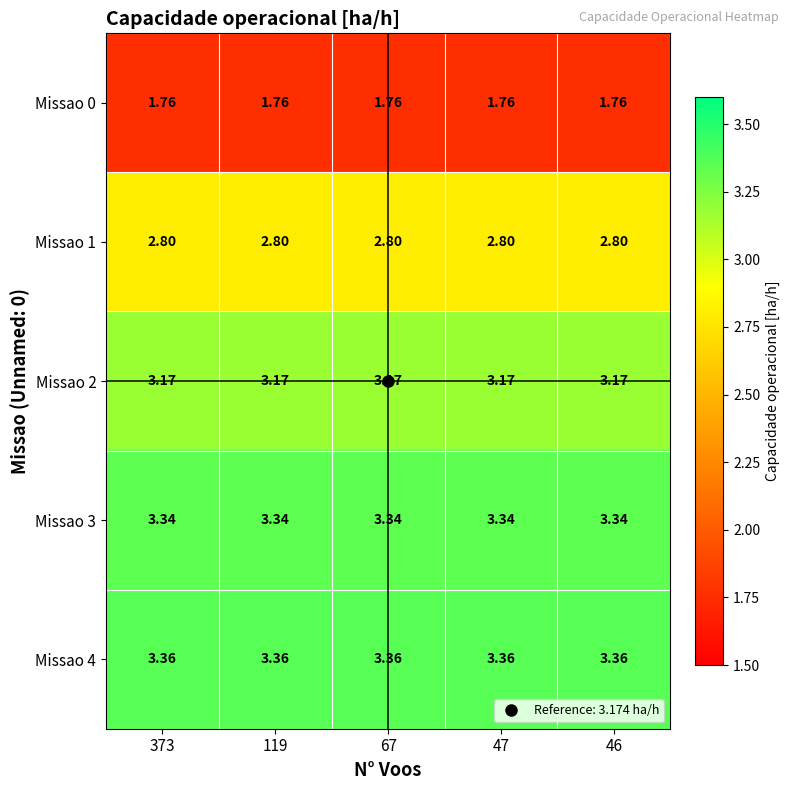

What is the total value across all series at 67?

14.4